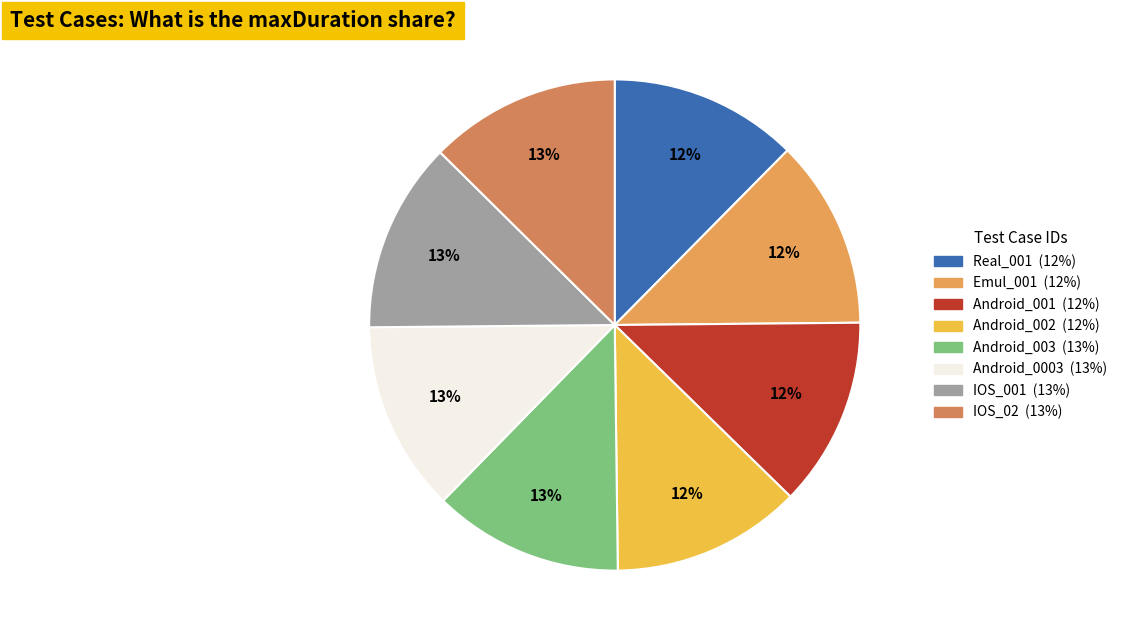

The Android_0003 slice represents 26% of the pie. True or false?

False